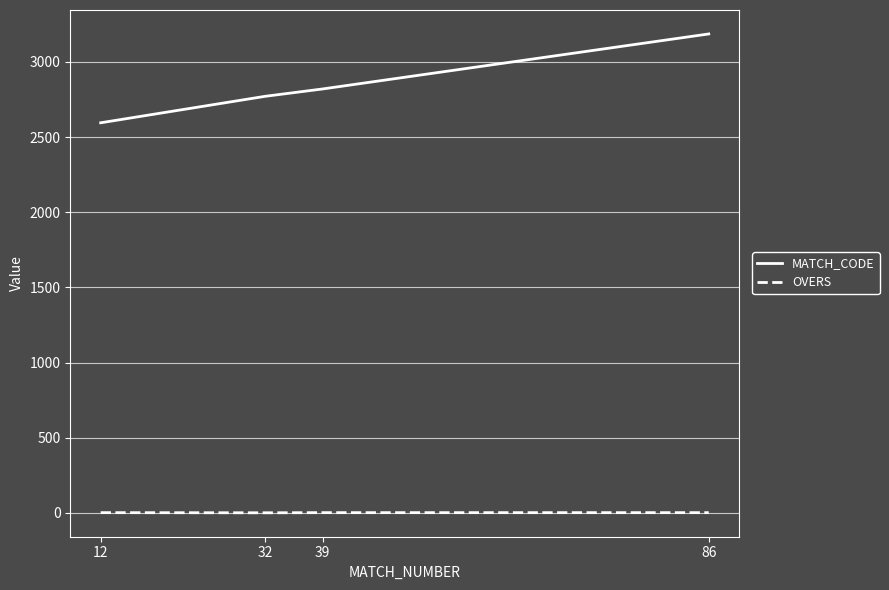

True or false: OVERS and MATCH_CODE cross at least once.

False